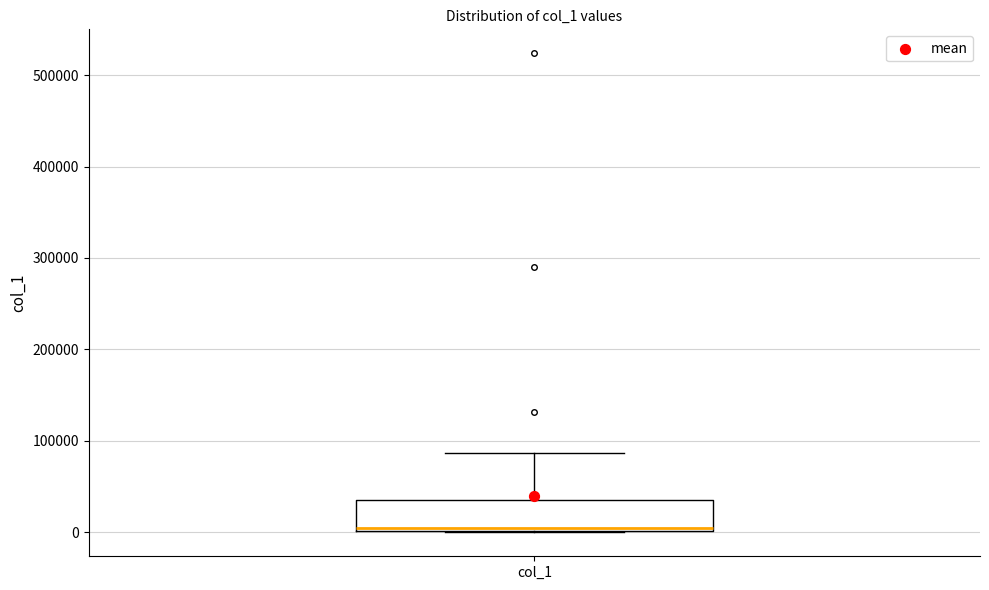

Where is the lower edge of the box for col_1 on the y-axis? The values are not printed on the chart, so give them approximately, as read against the axis.

0